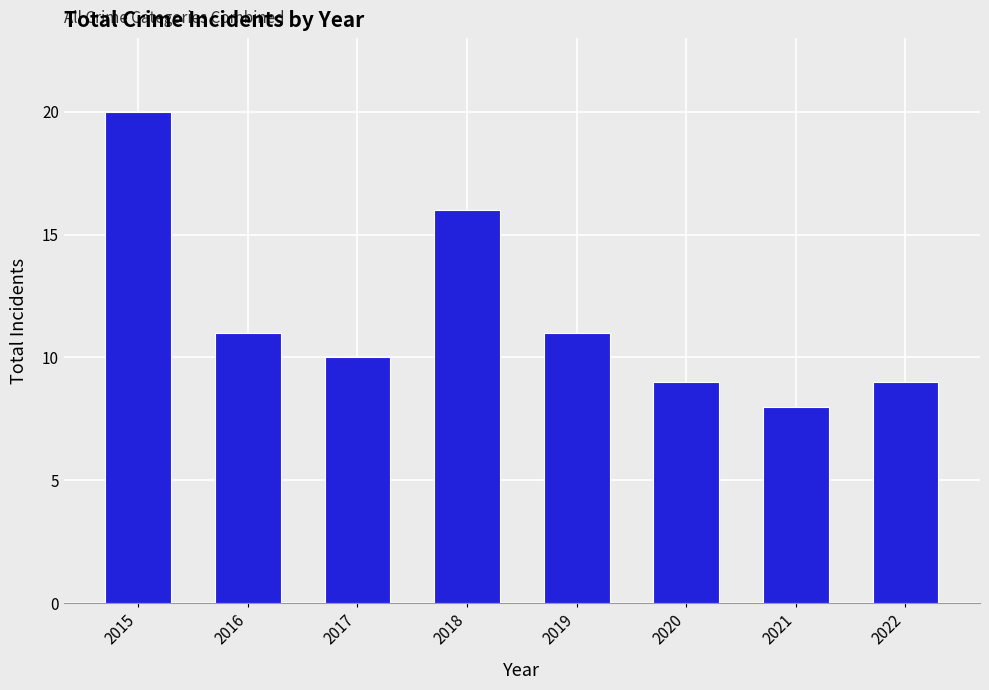

At which label is the value closest to 14?

2018